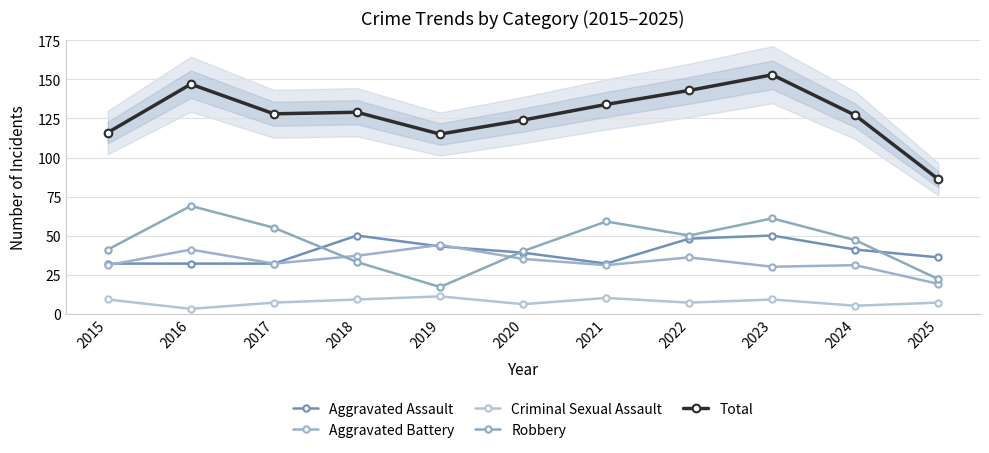

How many Aggravated Assault values are between 32 and 48?

9